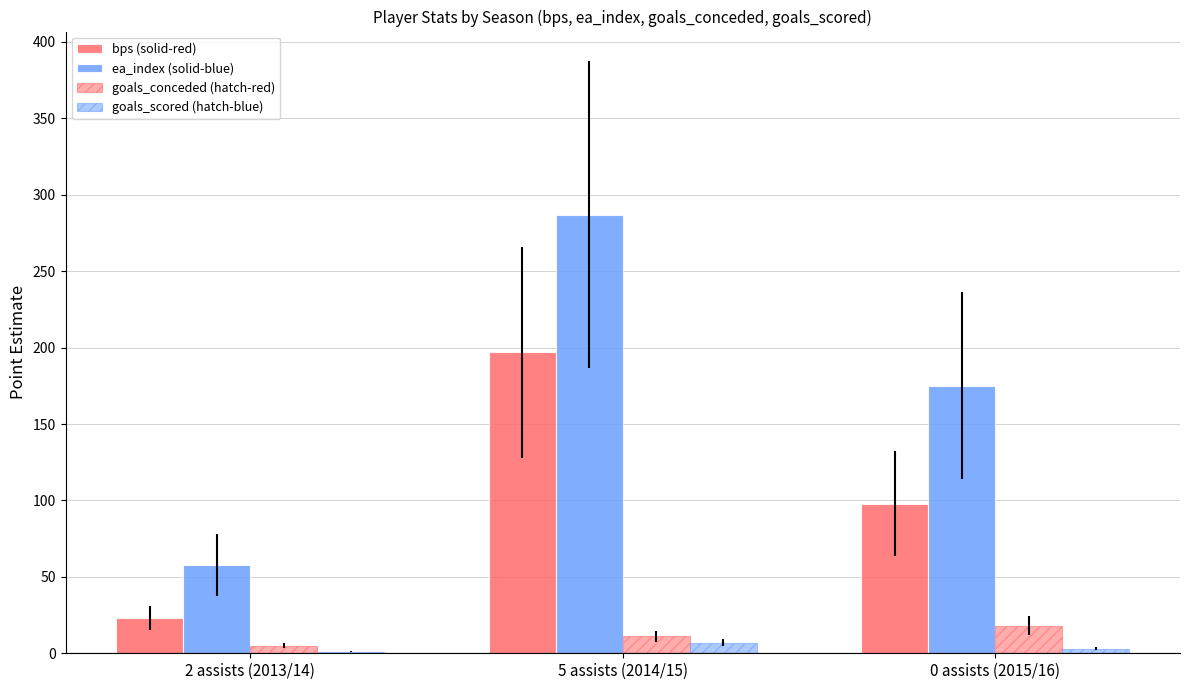

Which label corresponds to the largest value in the chart?

5 assists (2014/15)